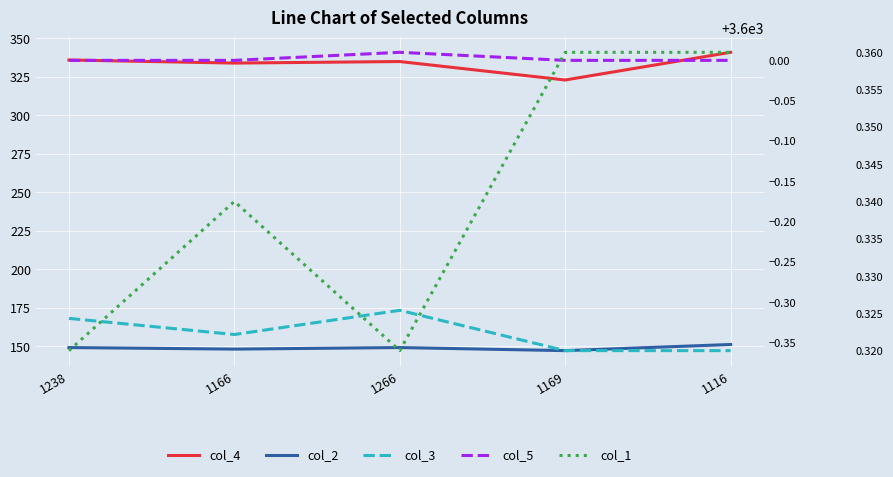

What is the sum of all col_5 values?

18000.0